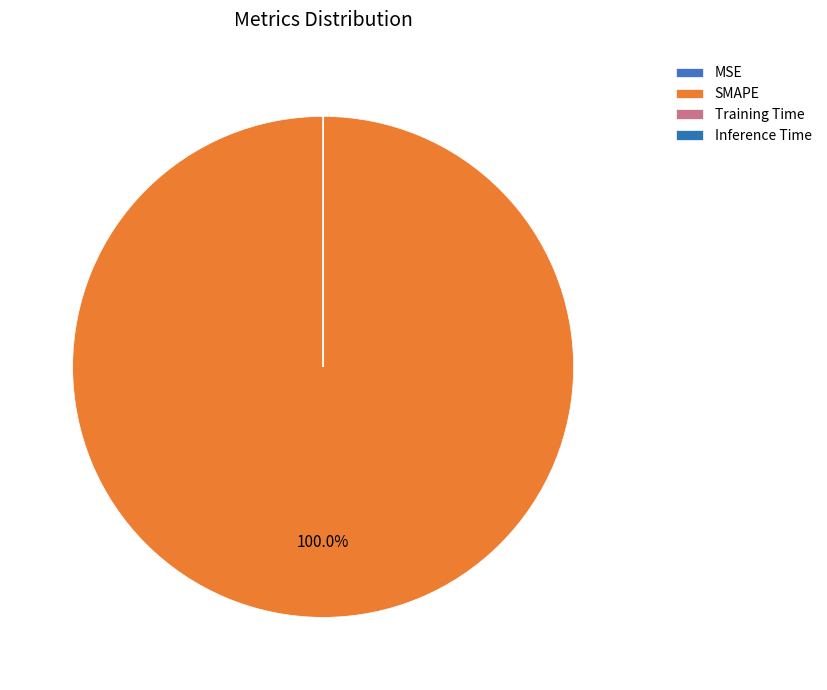

To the nearest percent, what is the difference between the largest and smallest slice percentages?

100%